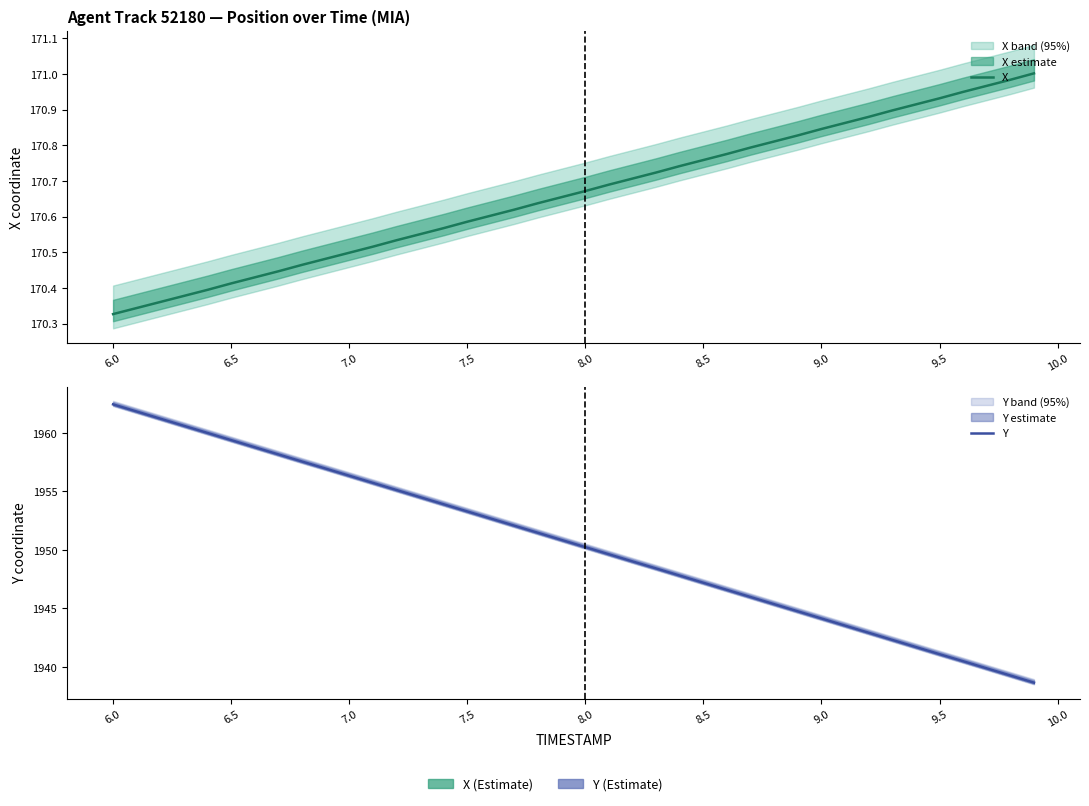

Reading right to left, what are all the values shown in this chart?

X: 171.0	171.0	171.0	170.9	170.9	170.9	170.9	170.9	170.9	170.8	170.8	170.8	170.8	170.8	170.8	170.7	170.7	170.7	170.7	170.7	170.7	170.6	170.6	170.6	170.6	170.6	170.6	170.5	170.5	170.5	170.5	170.5	170.4	170.4	170.4	170.4	170.4	170.4	170.3	170.3
Y: 1938.7	1939.3	1939.9	1940.5	1941.1	1941.7	1942.3	1942.9	1943.5	1944.2	1944.8	1945.4	1946.0	1946.6	1947.2	1947.8	1948.4	1949.0	1949.6	1950.2	1950.8	1951.5	1952.1	1952.7	1953.3	1953.9	1954.5	1955.1	1955.7	1956.3	1957.0	1957.5	1958.2	1958.8	1959.4	1960.0	1960.6	1961.2	1961.8	1962.4